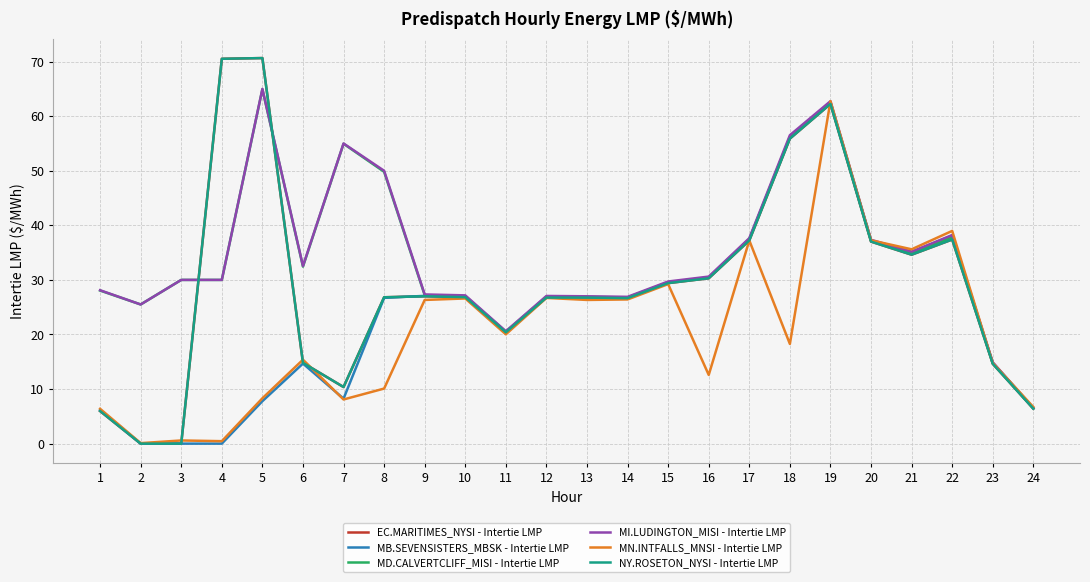

Reading left to right, extract all data points from this chart.

EC.MARITIMES_NYSI - Intertie LMP: 6.0	0.0	0.0	70.5	70.7	14.8	10.4	26.8	27.0	26.8	20.4	26.8	26.8	26.7	29.4	30.3	37.2	55.9	62.2	37.0	34.6	37.4	14.6	6.4
MB.SEVENSISTERS_MBSK - Intertie LMP: 6.2	0.0	0.0	0.0	7.8	14.7	8.2	26.7	27.1	27.0	20.5	26.9	26.8	26.8	29.6	30.4	37.5	56.1	62.5	37.2	35.1	38.1	14.8	6.5
MD.CALVERTCLIFF_MISI - Intertie LMP: 28.1	25.5	30.0	30.0	64.9	32.4	55.0	49.8	27.2	27.0	20.5	26.9	26.9	26.8	29.6	30.5	37.5	56.2	62.5	37.2	34.9	37.8	14.8	6.5
MI.LUDINGTON_MISI - Intertie LMP: 28.1	25.5	30.0	30.0	65.0	32.5	55.0	50.0	27.3	27.2	20.6	27.1	27.0	26.9	29.7	30.6	37.6	56.5	62.8	37.4	35.2	38.2	14.9	6.5
MN.INTFALLS_MNSI - Intertie LMP: 6.4	0.1	0.6	0.5	8.3	15.4	8.1	10.1	26.3	26.6	20.0	26.7	26.3	26.4	29.2	12.6	37.2	18.3	62.8	37.3	35.6	39.0	14.8	6.7
NY.ROSETON_NYSI - Intertie LMP: 6.0	0.0	0.0	70.5	70.7	14.8	10.4	26.8	27.0	26.8	20.4	26.8	26.8	26.7	29.4	30.3	37.2	55.9	62.2	37.0	34.6	37.4	14.6	6.4